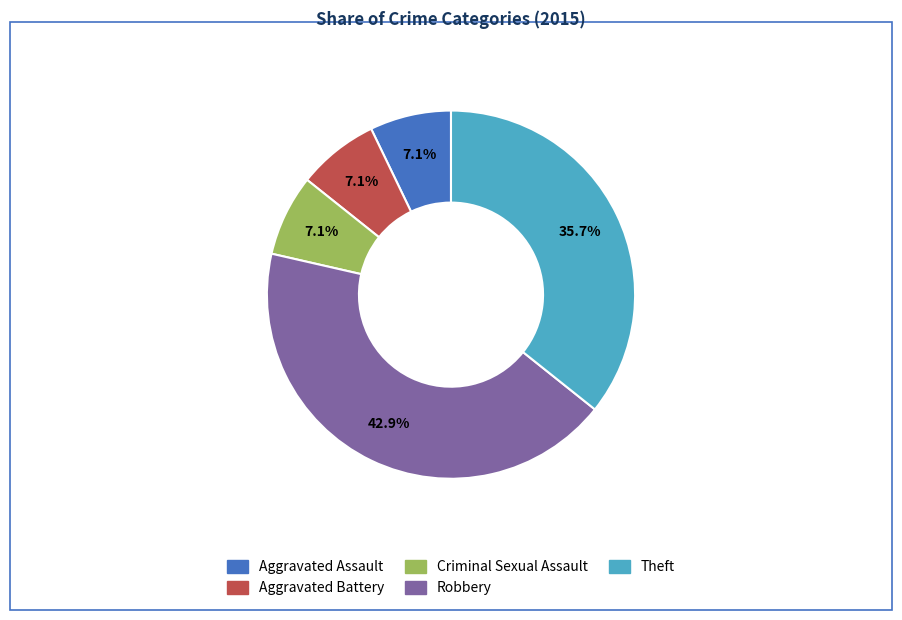

What is the ratio of the value at Robbery to the value at Aggravated Battery?

6.0